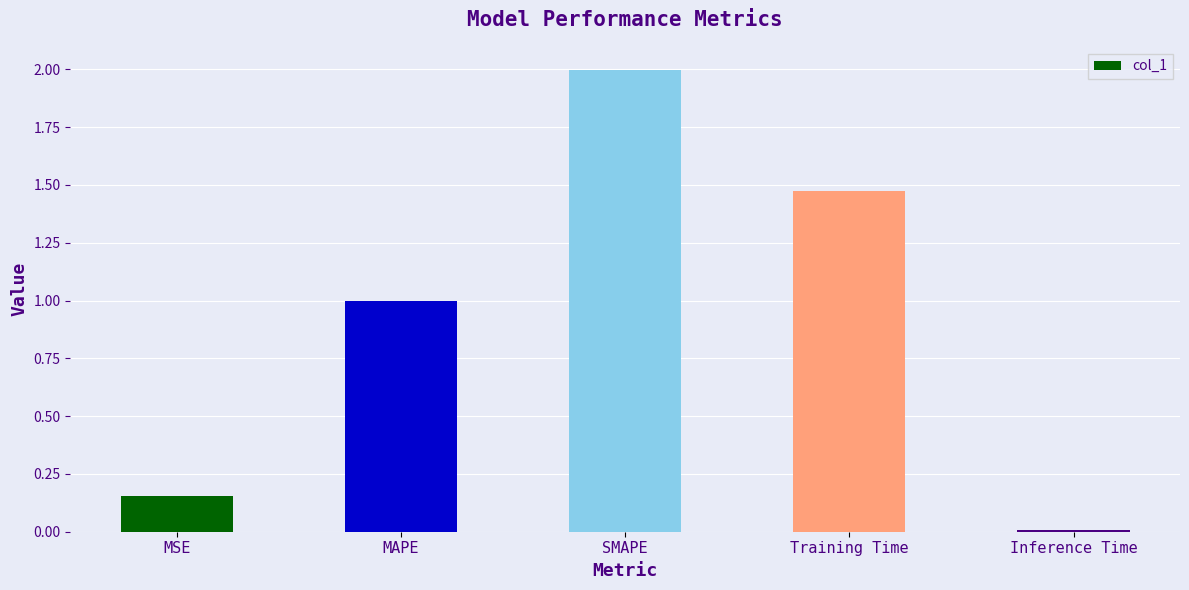

What is the change in value from MAPE to Inference Time?

-1.0